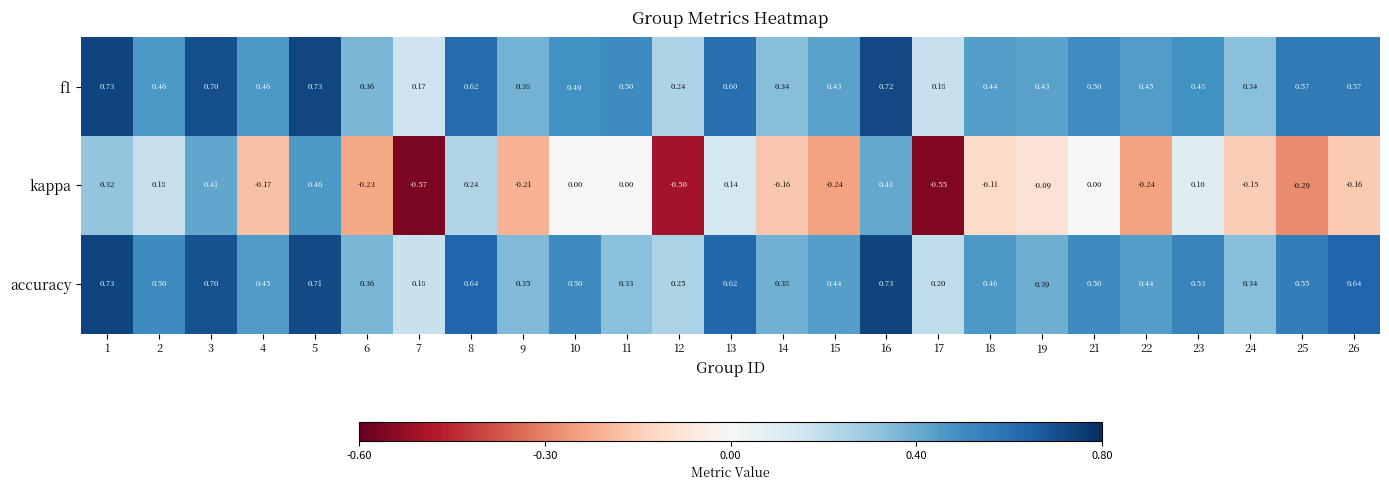

Is the value of f1 at 4 greater than the value of kappa at 12?

Yes